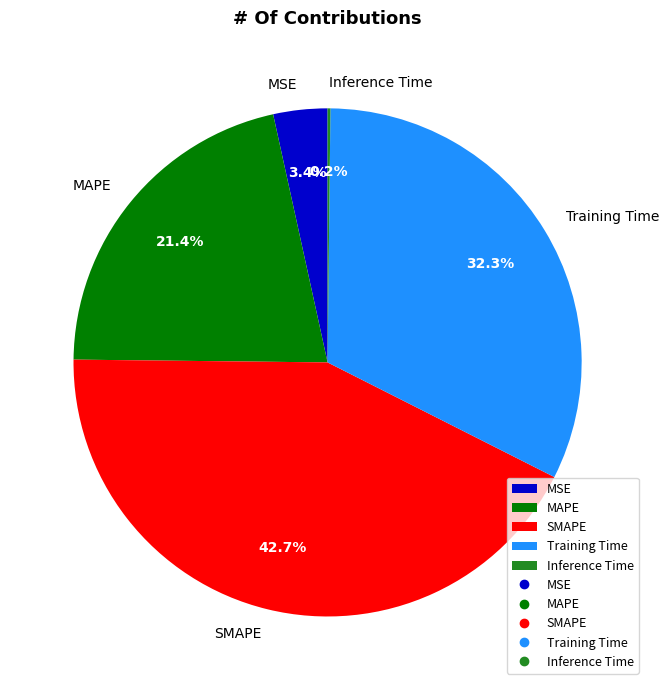

True or false: MSE accounts for 3% of the total.

True